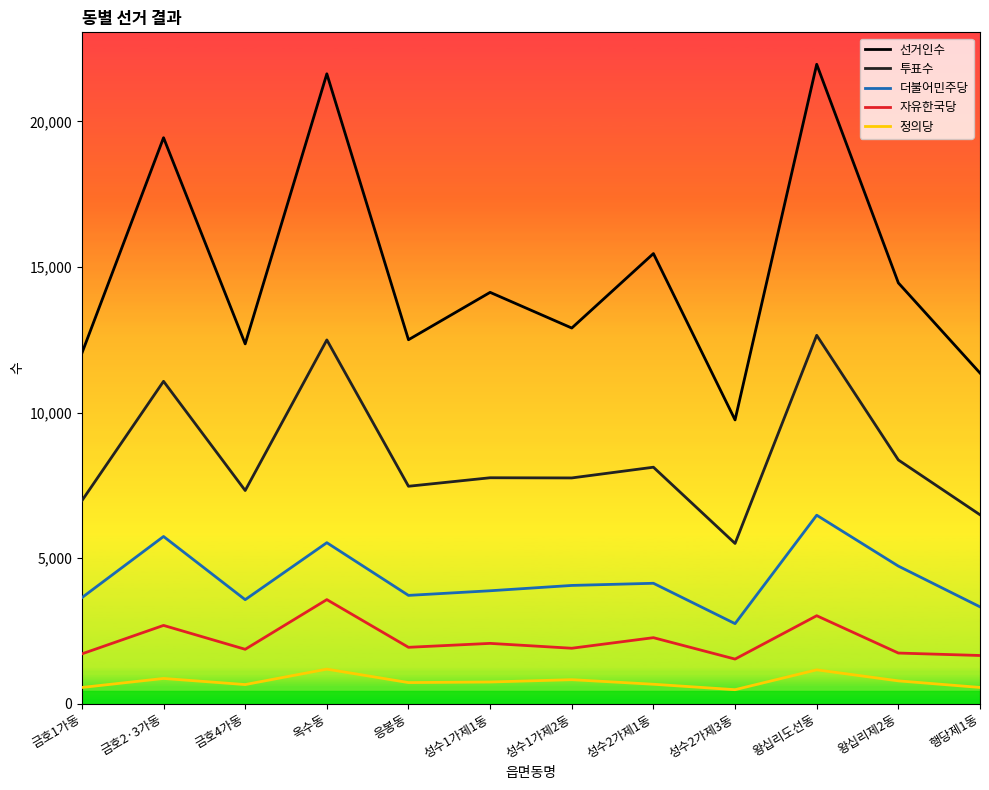

What is the total value across all series at 성수1가제2동?

27449